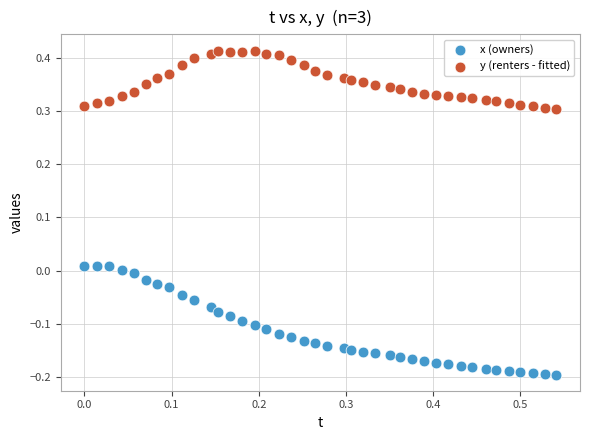

Which series reaches the maximum Y coordinate?

y (renters - fitted)